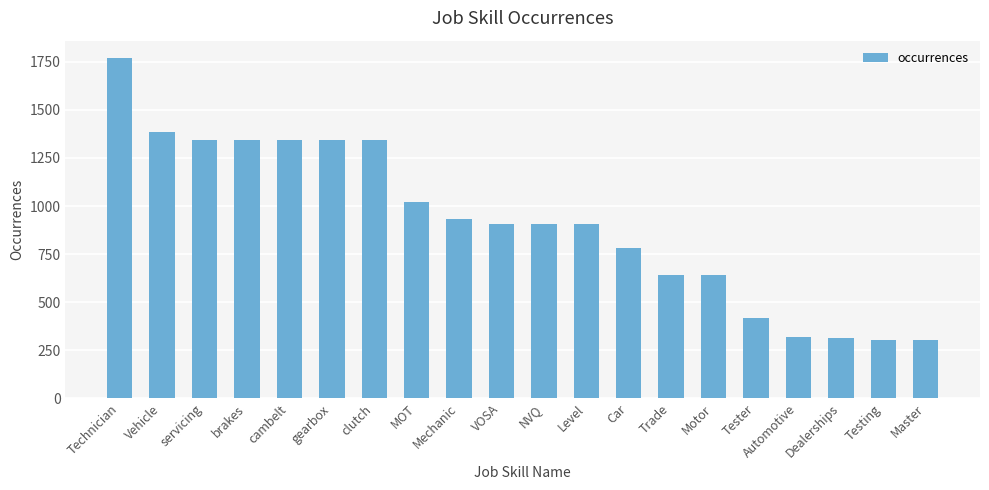

What is the label of the 19th bar from the left?

Testing